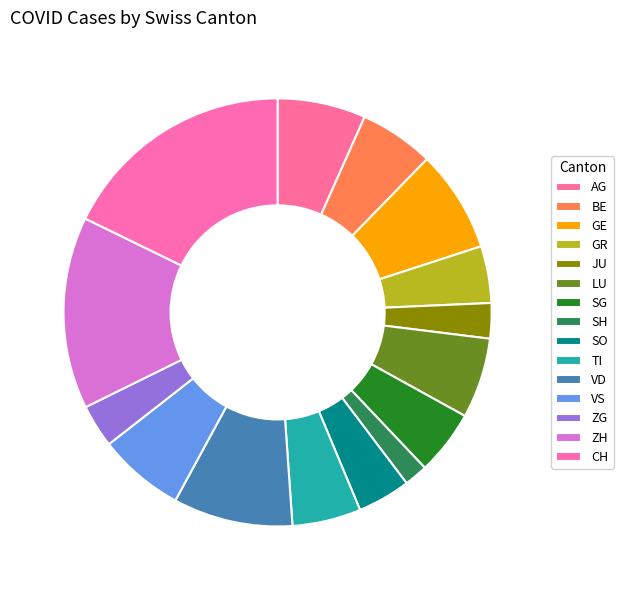

To the nearest percent, what portion does SO represent?

4%